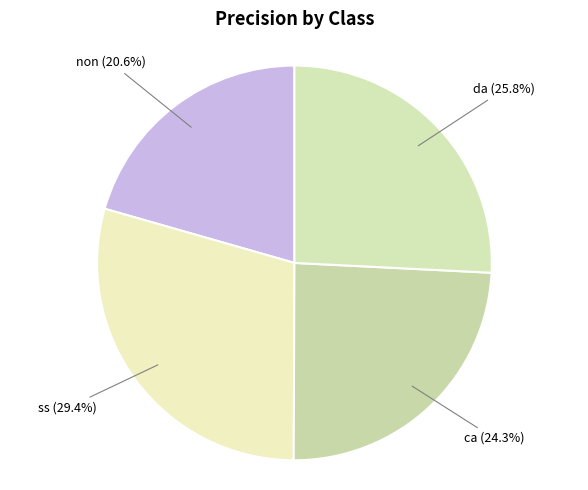

Is there a majority slice in this chart?

No